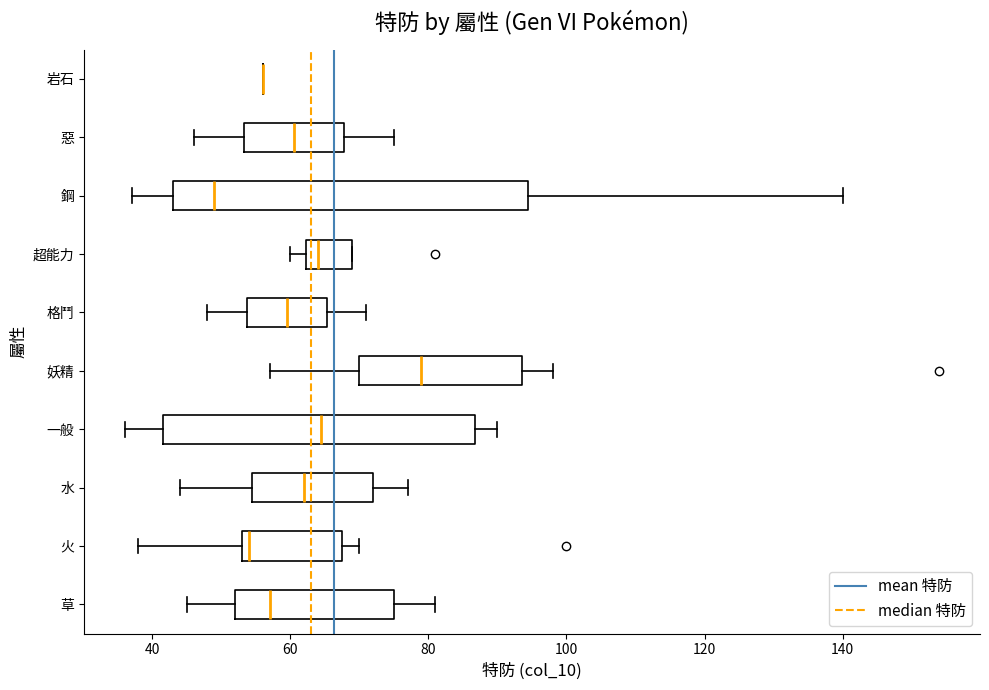

Reading bottom to top, transcribe this box plot: for each box, give where its median line is, the range the box spans, and where its two whiskers end, as read against the x-axis. The values are not printed on the chart, so give them approximately, as read against the axis.

草: median 58, box 52 to 76, whiskers 46 to 82
火: median 54 (just right of the box's left edge), box 54 to 68, whiskers 38 to 70
水: median 62, box 54 to 72, whiskers 44 to 78
一般: median 64, box 42 to 86, whiskers 36 to 90
妖精: median 80, box 70 to 94, whiskers 58 to 98
格鬥: median 60, box 54 to 66, whiskers 48 to 72
超能力: median 64, box 62 to 70, whiskers 60 to 70
鋼: median 50, box 44 to 94, whiskers 38 to 140
惡: median 60, box 54 to 68, whiskers 46 to 76
岩石: box collapsed to a line at 56, whiskers 56 to 56